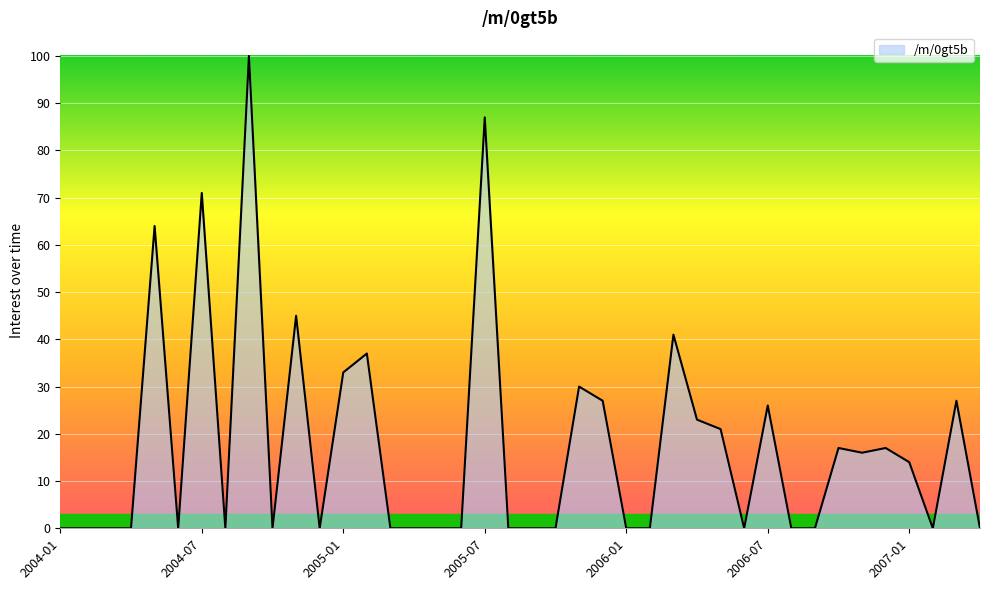

What is the maximum value shown in the chart?

100